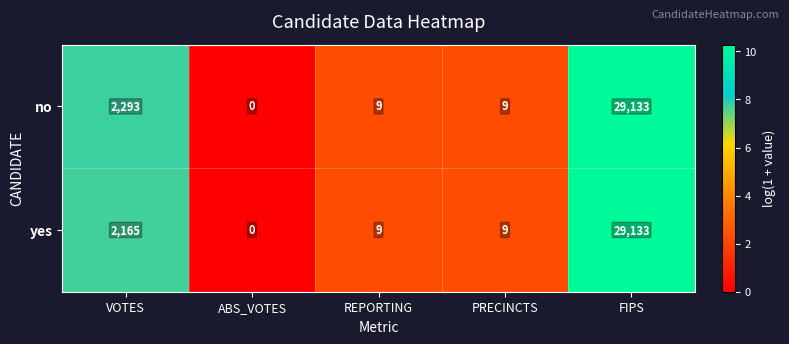

At how many categories does at least one series exceed 6?

4